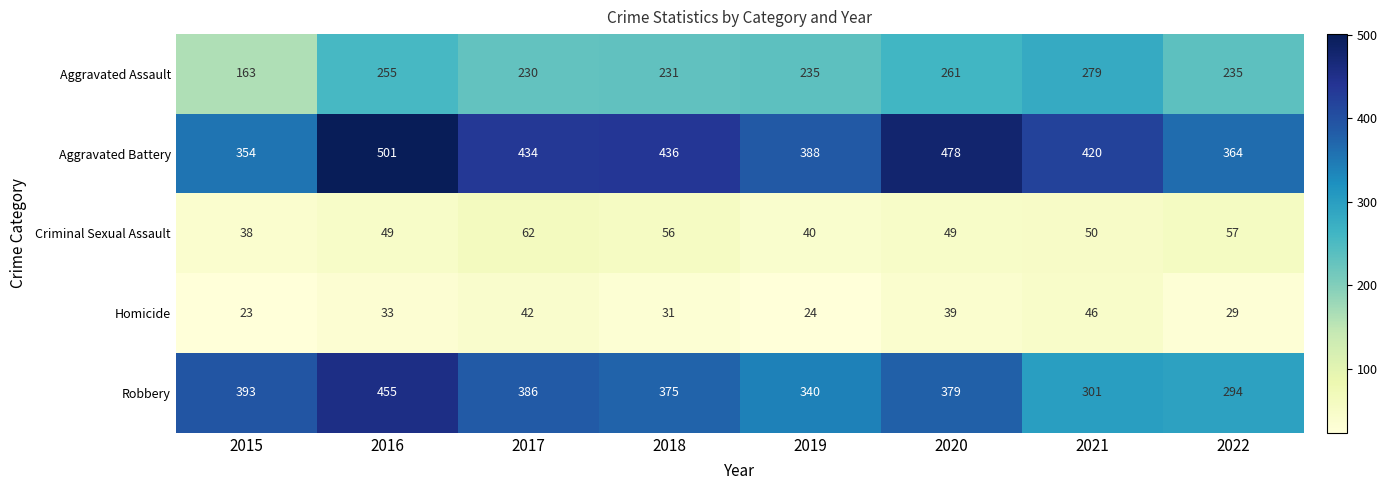

Is it true that Aggravated Assault equals 64 at 2015?

False